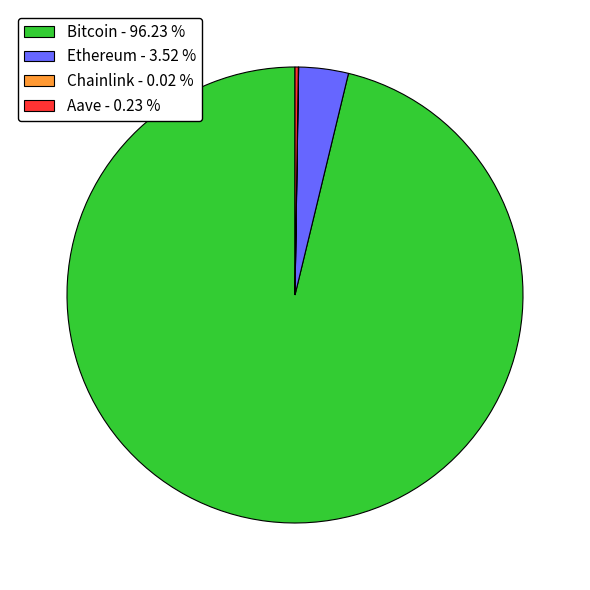

Is there any slice that represents more than half of the pie?

Yes